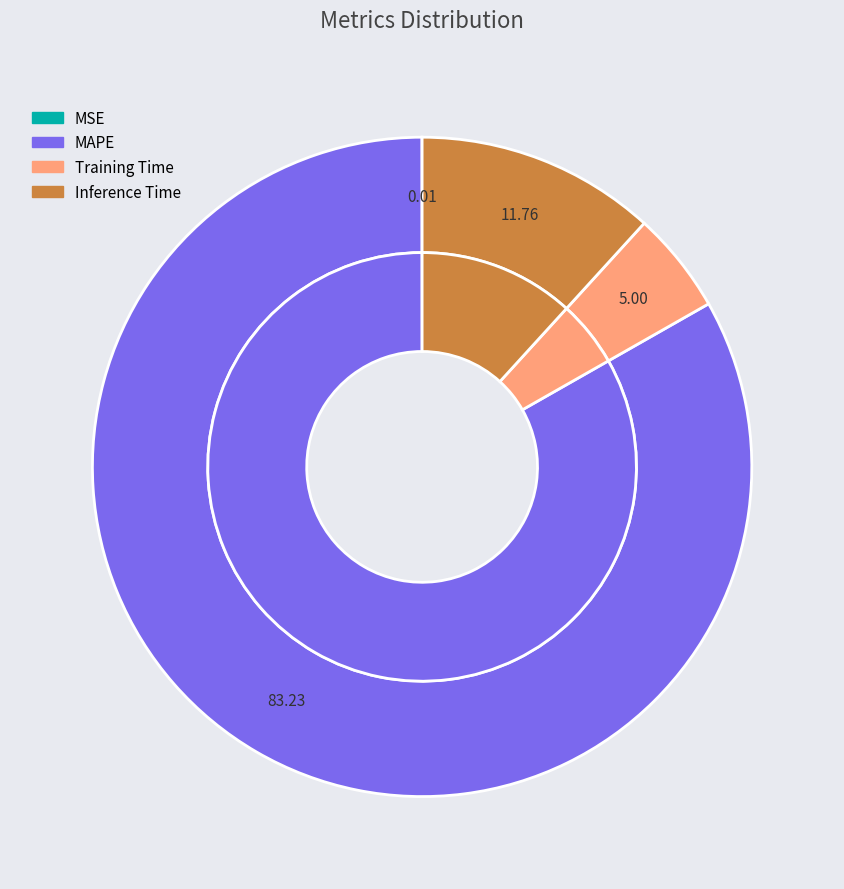

Between Inference Time and MAPE, which is larger?

MAPE